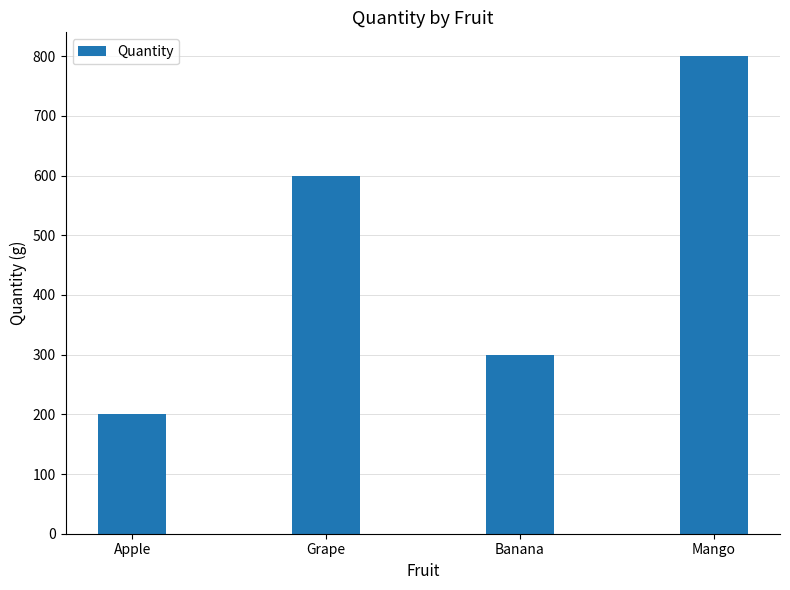

Rank the categories by value from highest to lowest.

Mango, Grape, Banana, Apple